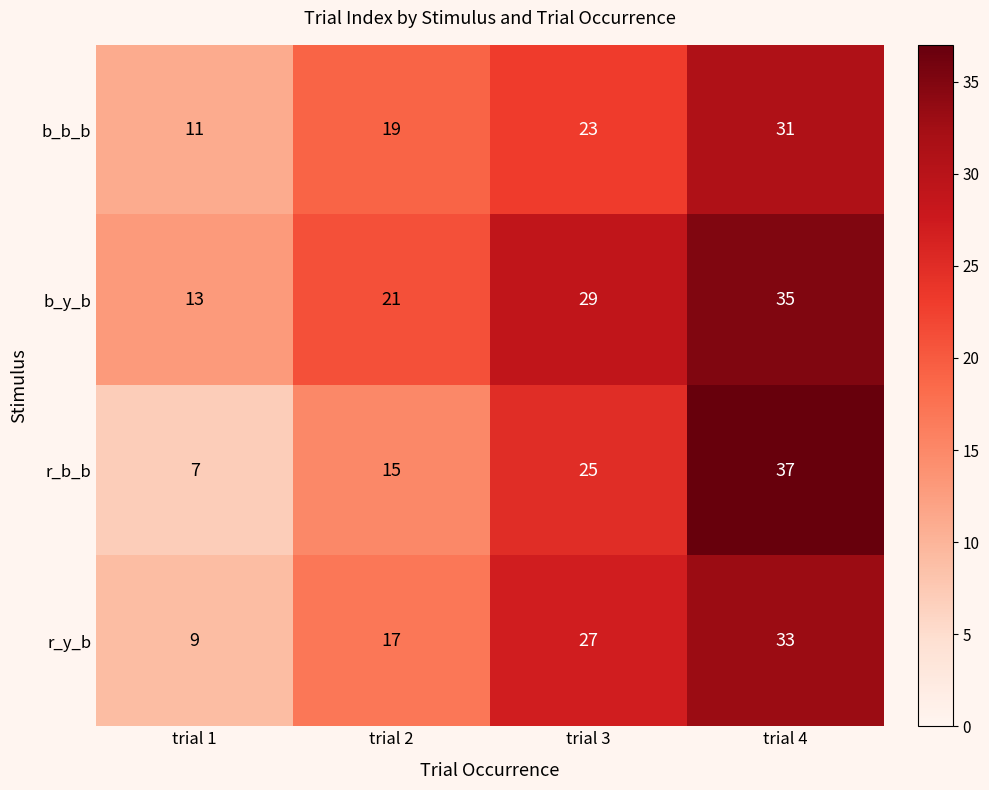

Which category has the lowest value across all series?

trial 1